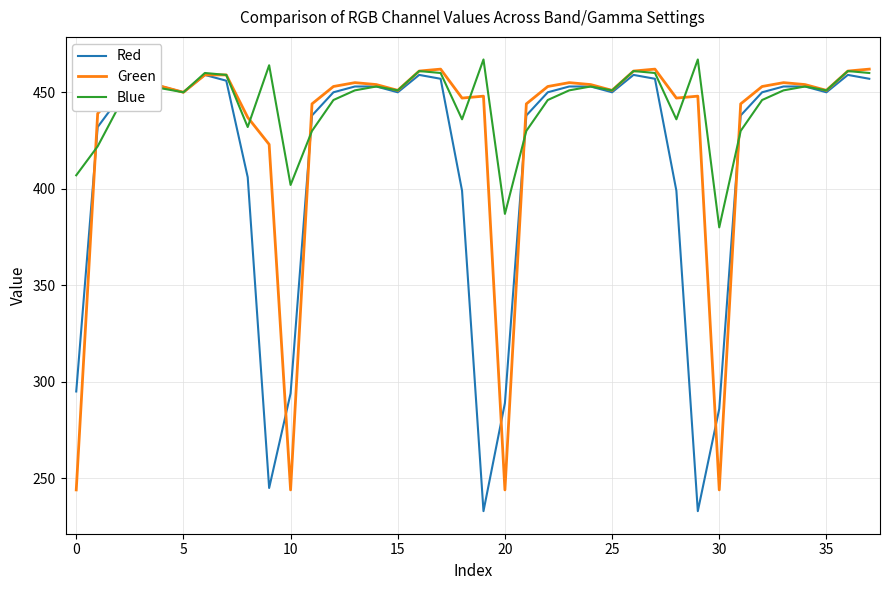

Count the number of categories in the chart.

38